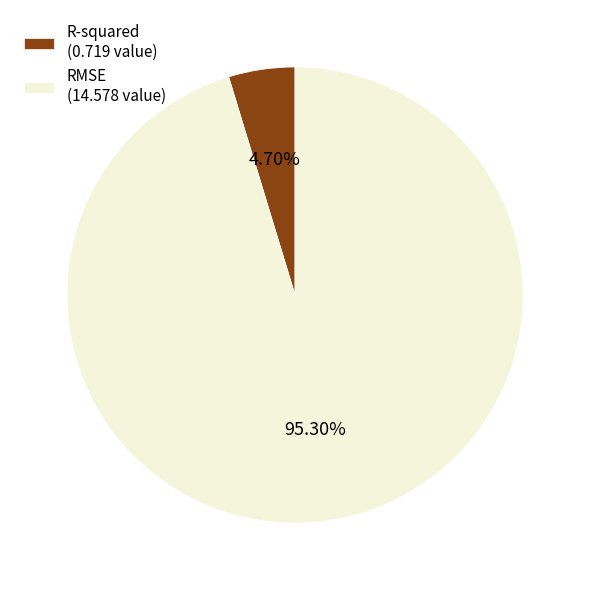

To the nearest percent, what portion does RMSE represent?

95%